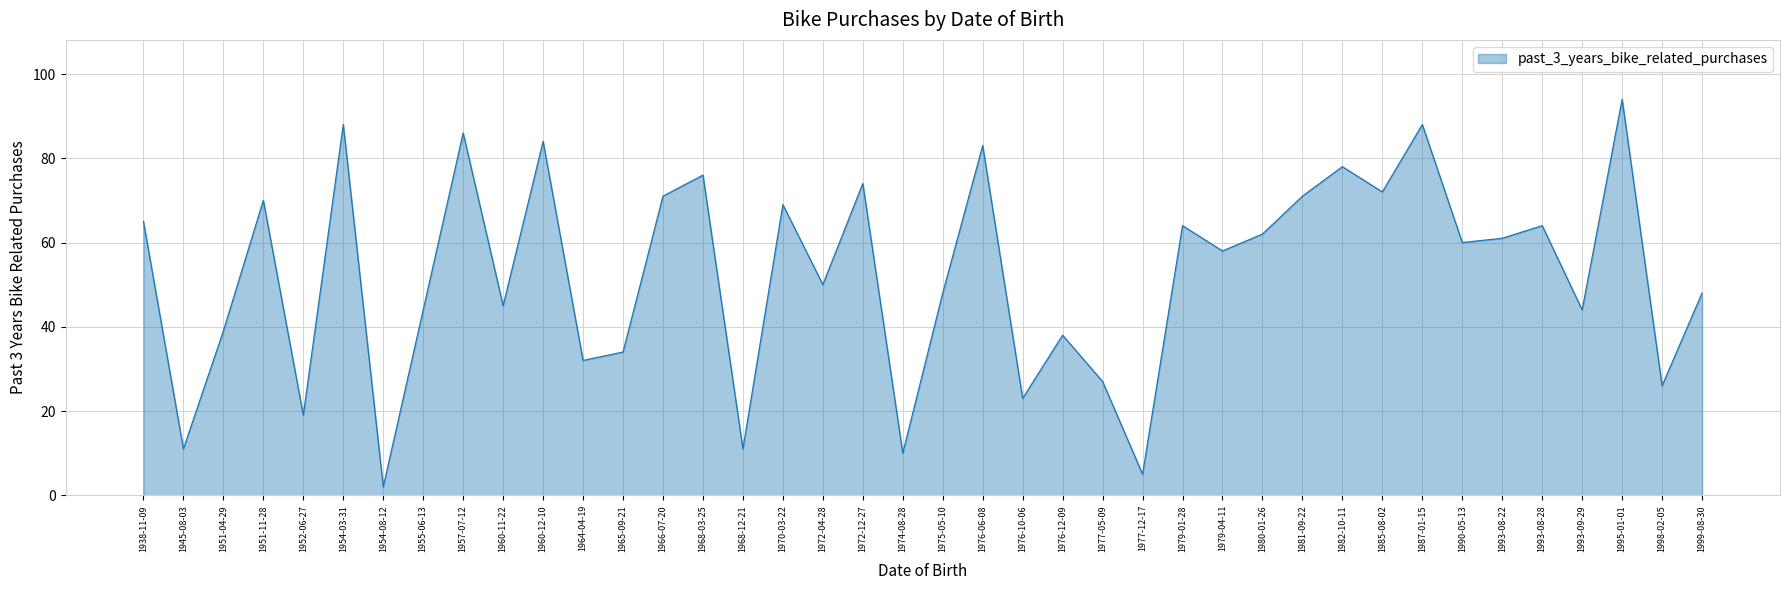

How many values are below 60?

20